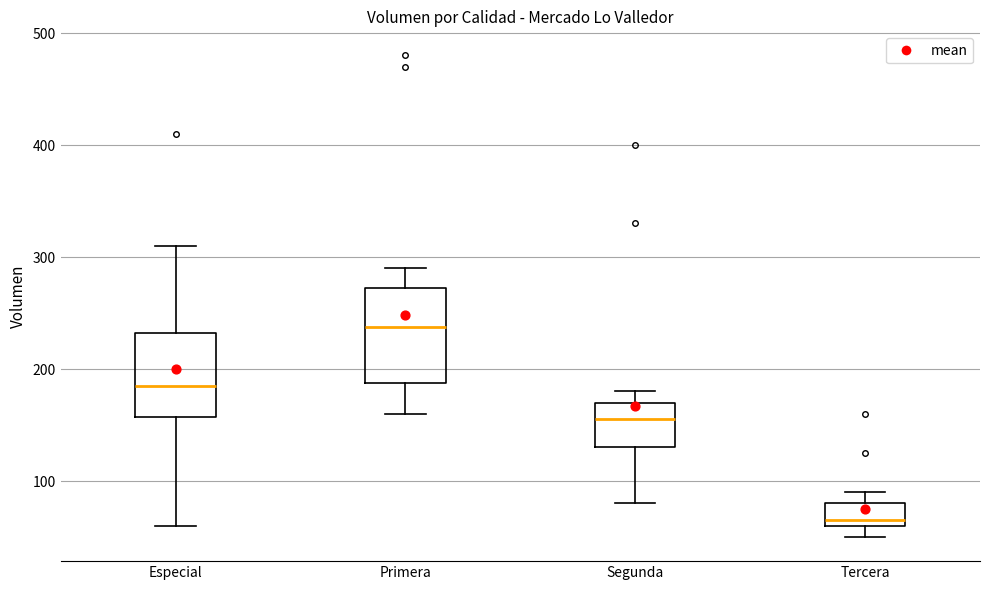

Reading left to right, read every box against the y-axis: the position of its median line, the range the box covers, and the ends of its whiskers. The values are not printed on the chart, so give them approximately, as read against the axis.

Especial: median 190, box 160 to 230, whiskers 60 to 310
Primera: median 240, box 190 to 270, whiskers 160 to 290
Segunda: median 160, box 130 to 170, whiskers 80 to 180
Tercera: median 70, box 60 to 80, whiskers 50 to 90